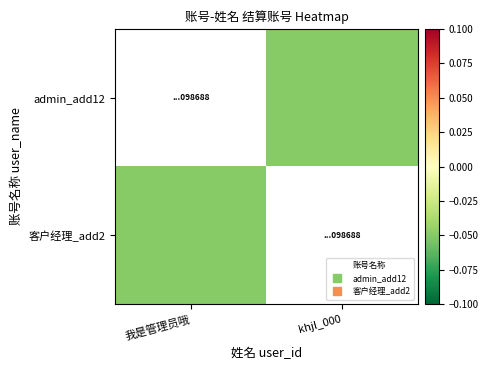

Which category has the highest value in the 客户经理_add2 series?

我是管理员哦